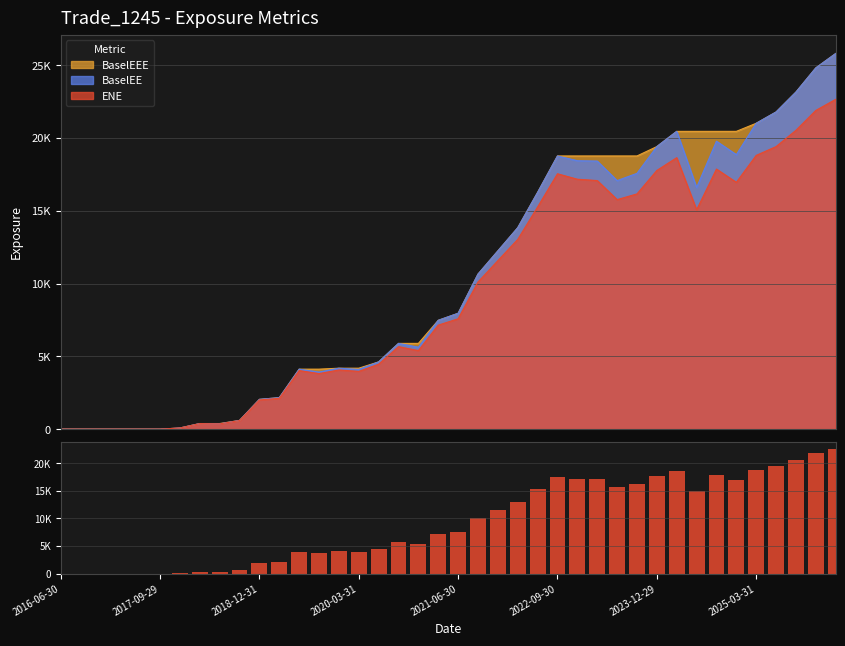

What is the change in value from 24 to 27?

+1811.6